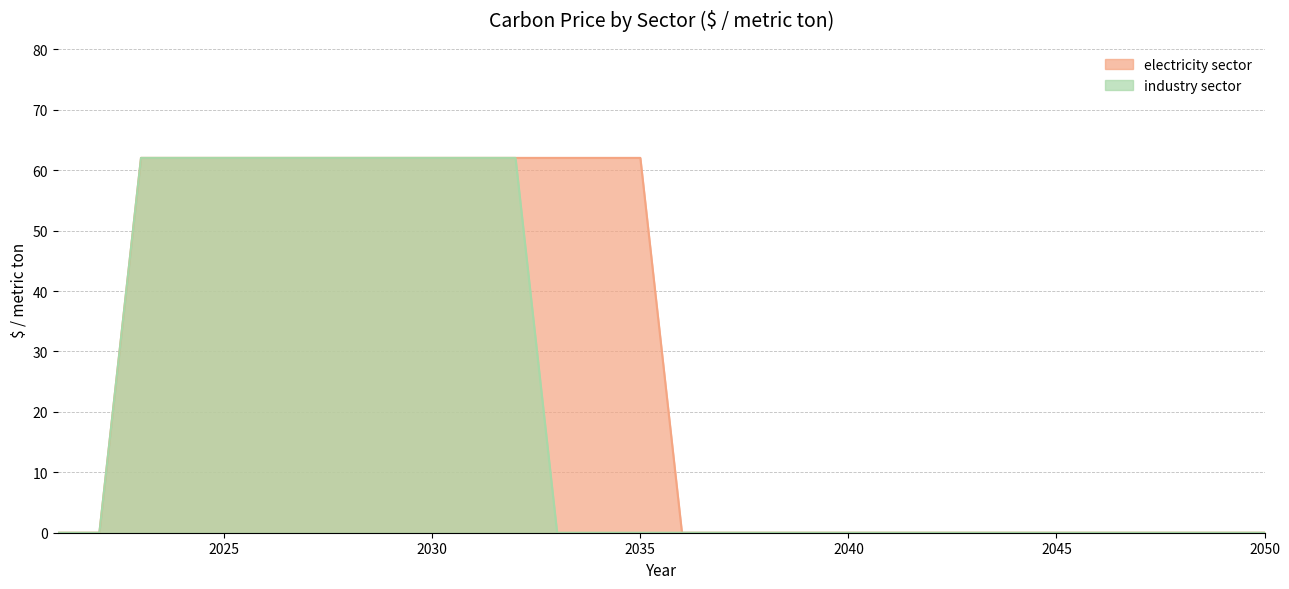

What is the difference between the maximum and minimum values in the industry sector series?

62.0